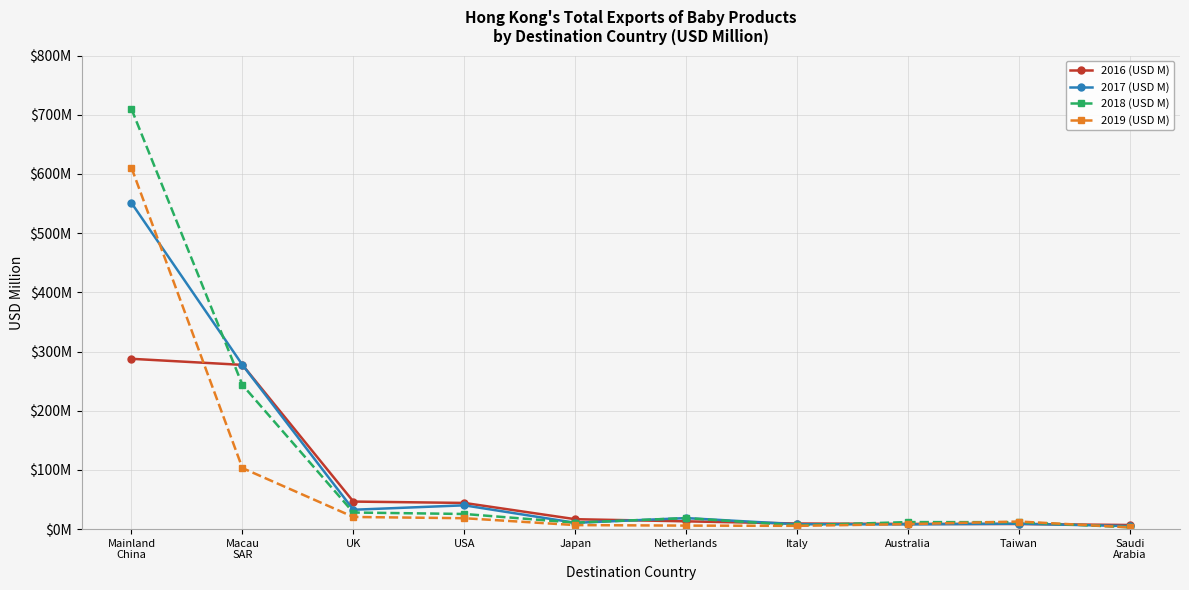

Does the chart have visible grid lines?

Yes